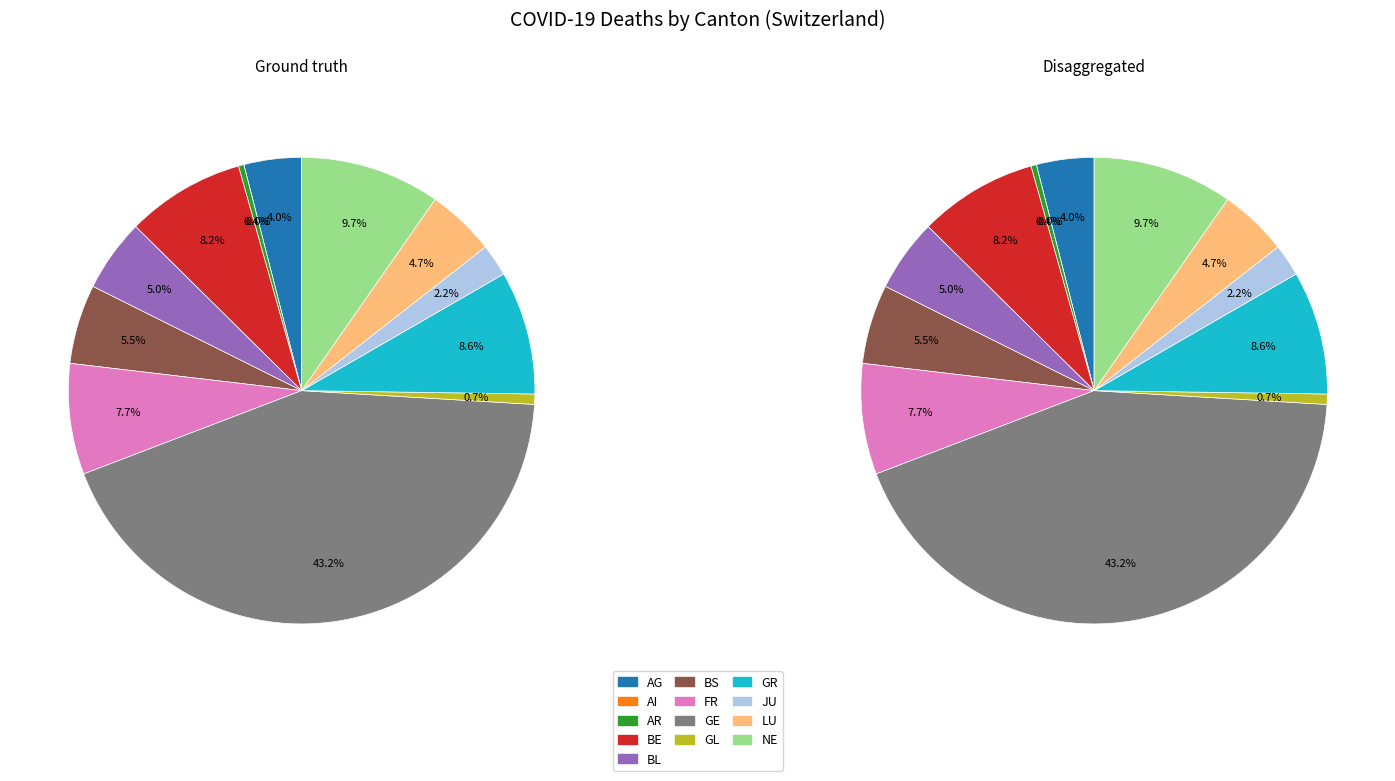

The LU slice represents 1% of the pie. True or false?

False